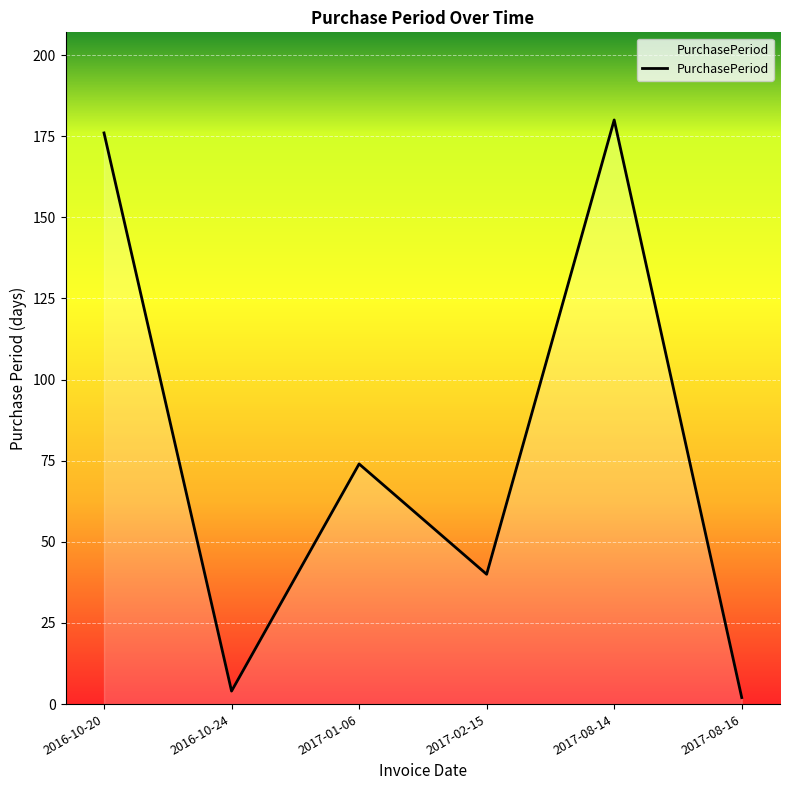

Which has a higher value, 2017-01-06 or 2017-08-14?

2017-08-14